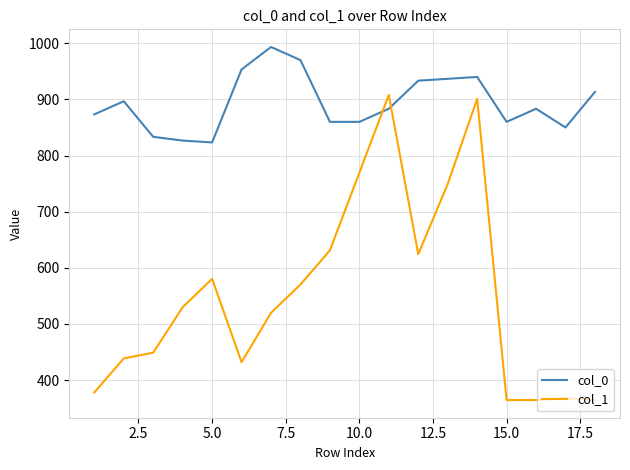

True or false: col_1 and col_0 cross at least once.

True